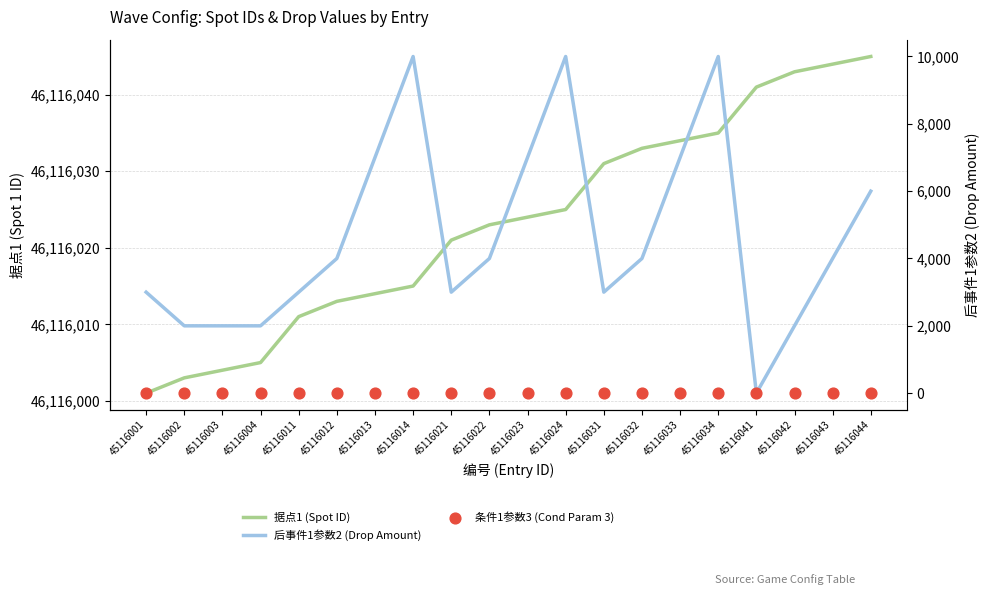

At how many categories does at least one series exceed 30220741?

20